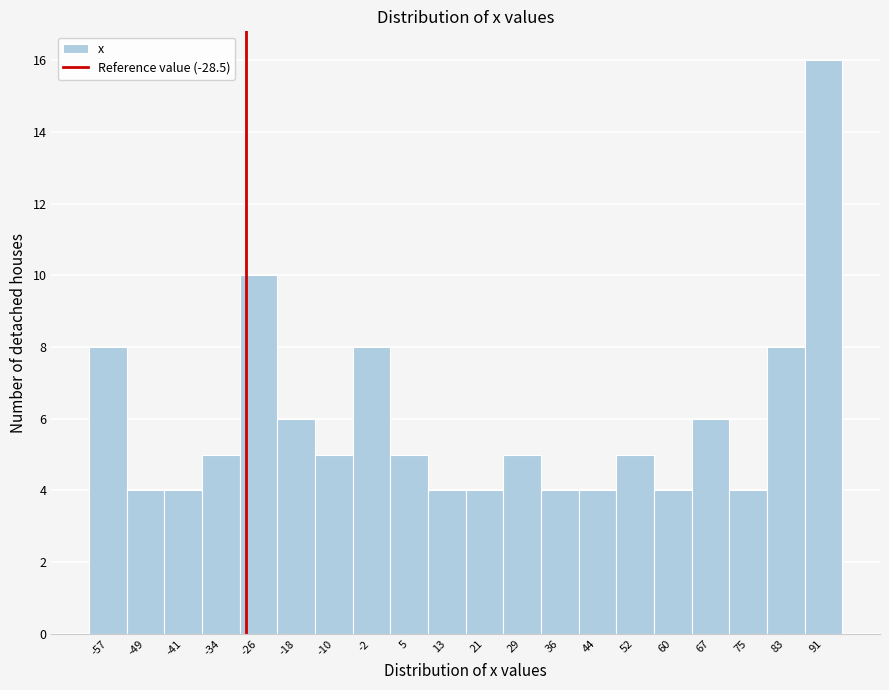

Over which range of the x-axis is the bar tallest?

87 to 95